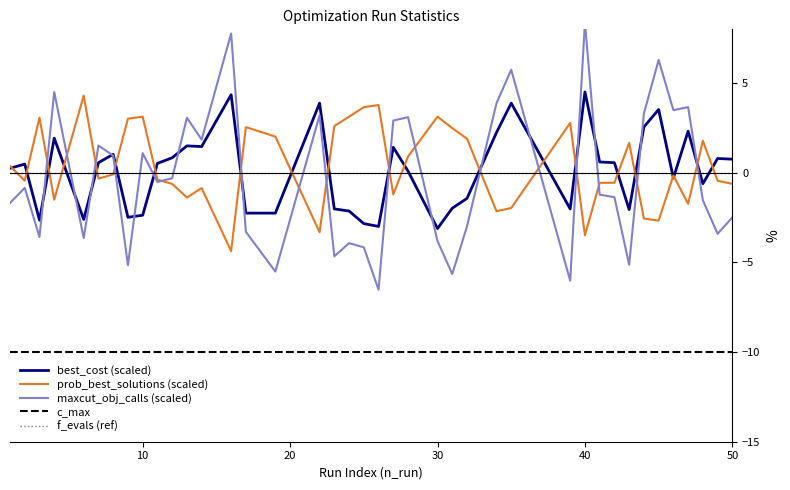

True or false: c_max and prob_best_solutions (scaled) cross at least once.

False